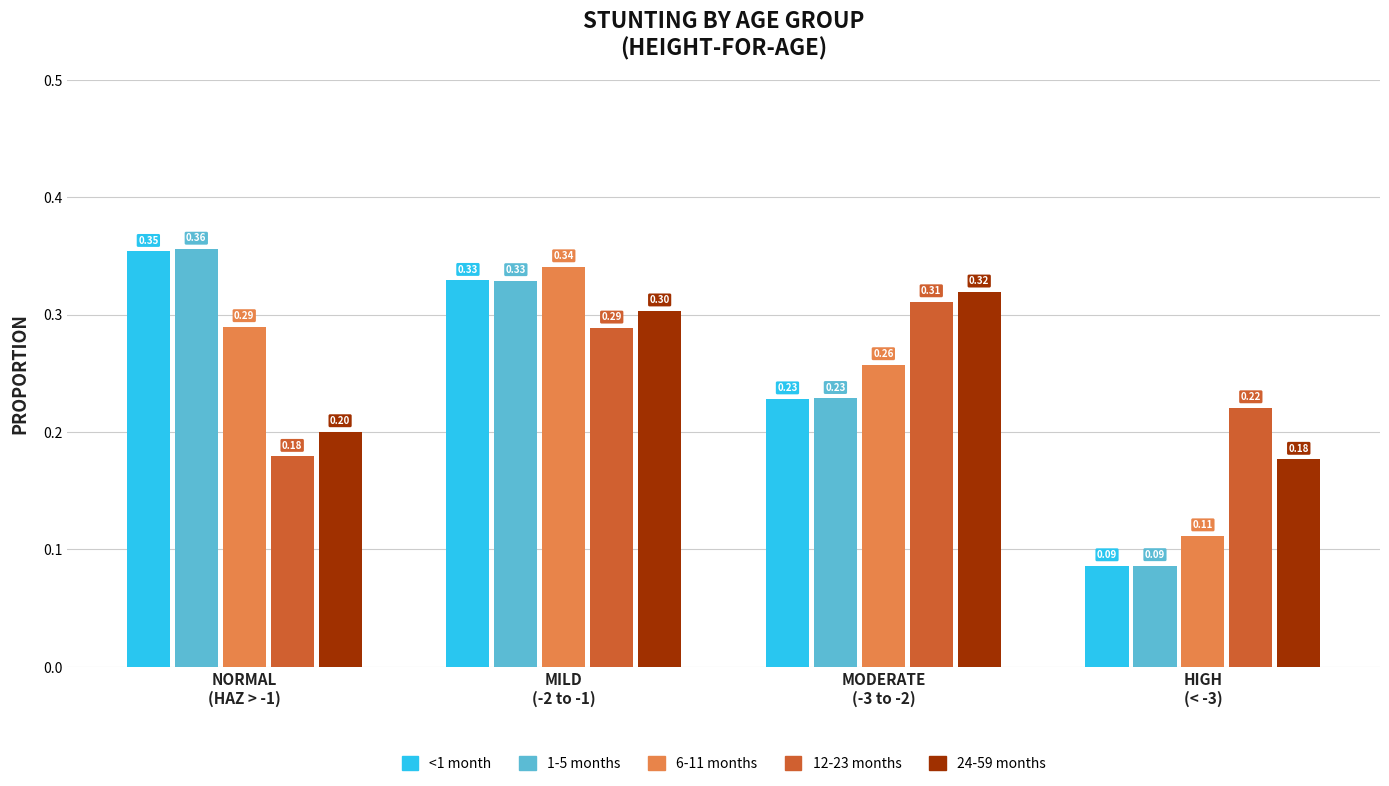

Which series has the largest range (max minus min)?

1-5 months